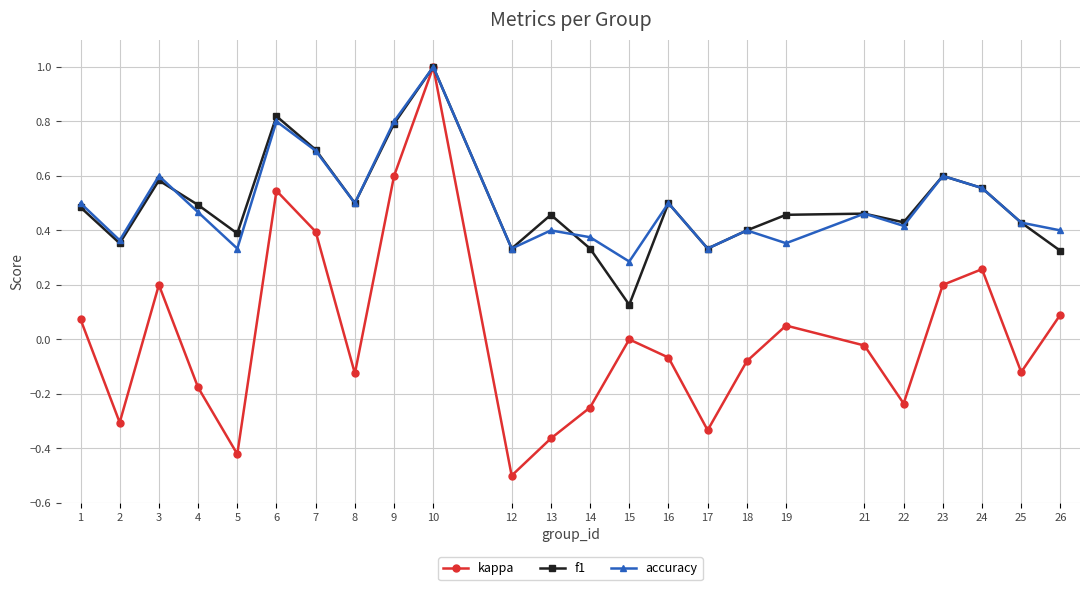

What is the value of the accuracy point at the 10th from the left?

1.0